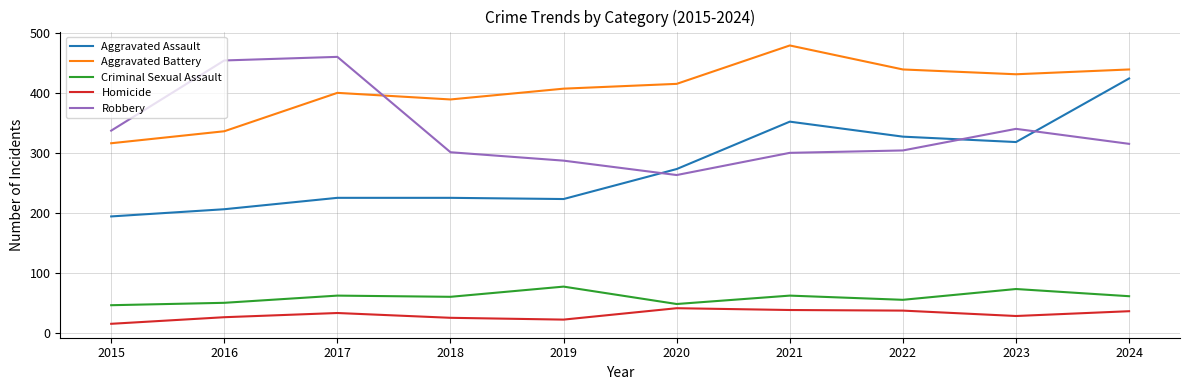

Rank the series at 2017 from lowest to highest value.

Homicide, Criminal Sexual Assault, Aggravated Assault, Aggravated Battery, Robbery